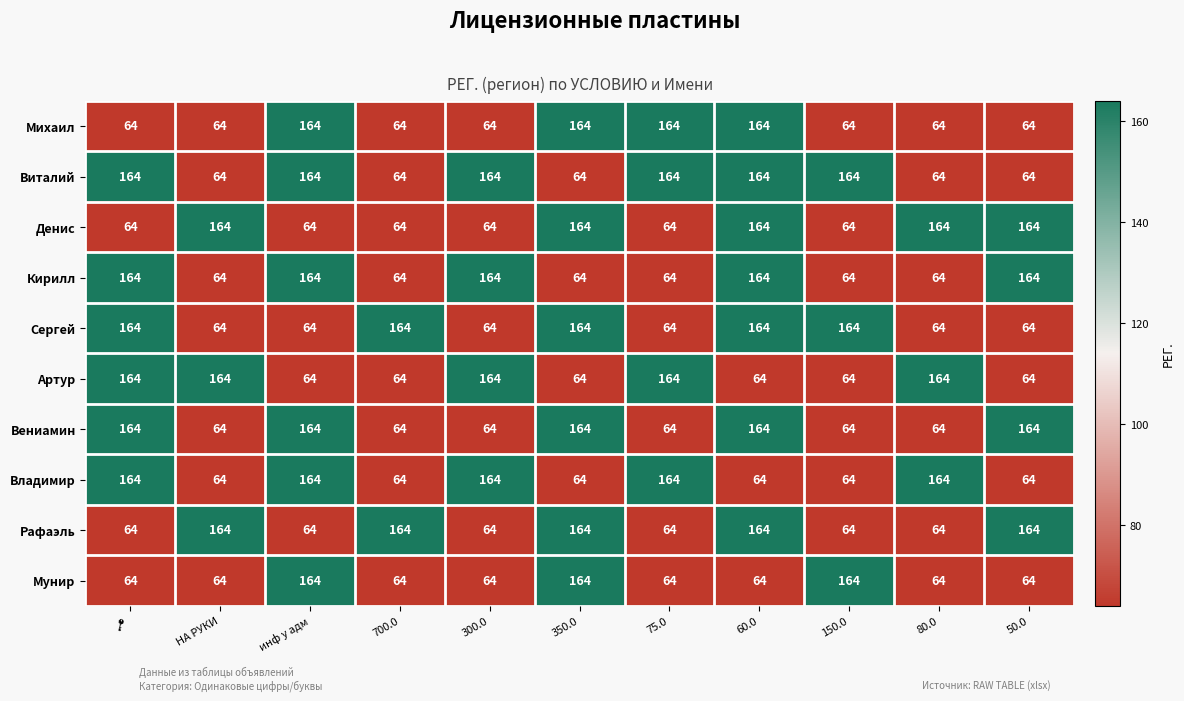

What is the difference between the Сергей values at 80.0 and 150.0?

100